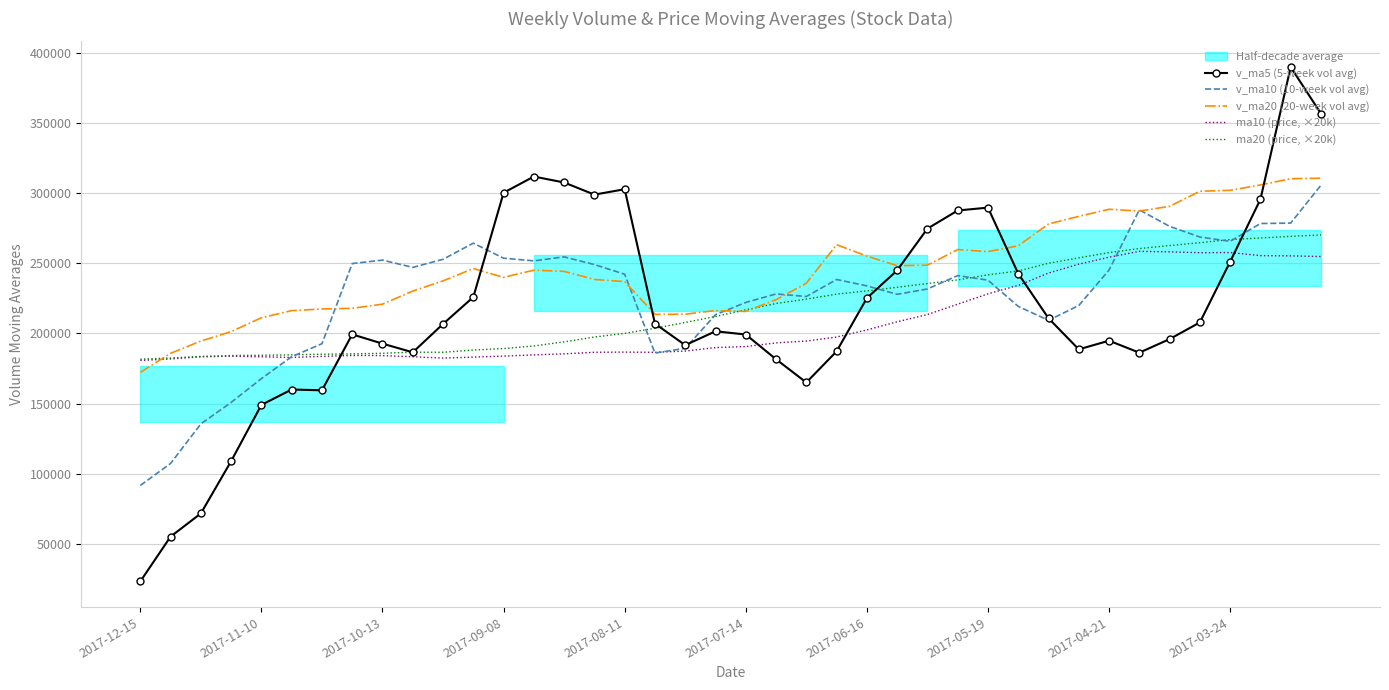

Is it true that ma20 (price, ×20k) equals 269240.0 at 38?

True